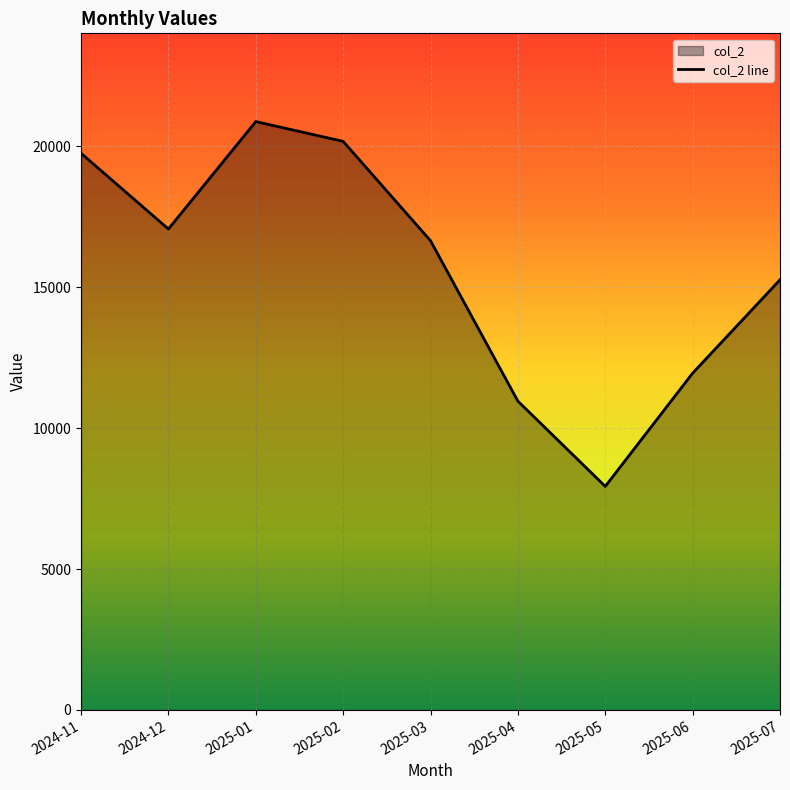

The chart shows a value of 22288.3 at 2024-12. True or false?

False